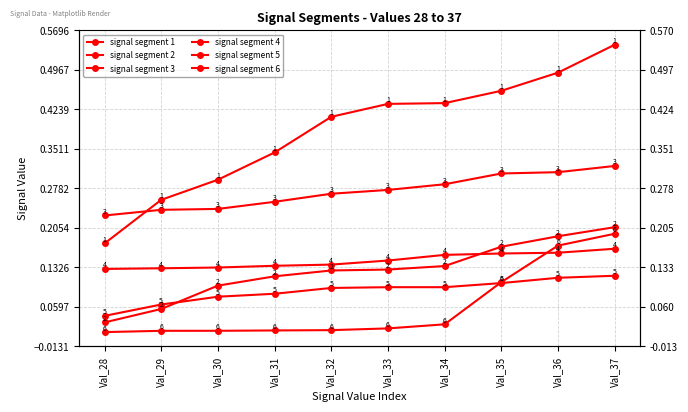

True or false: signal segment 3 and signal segment 6 intersect in this chart.

False